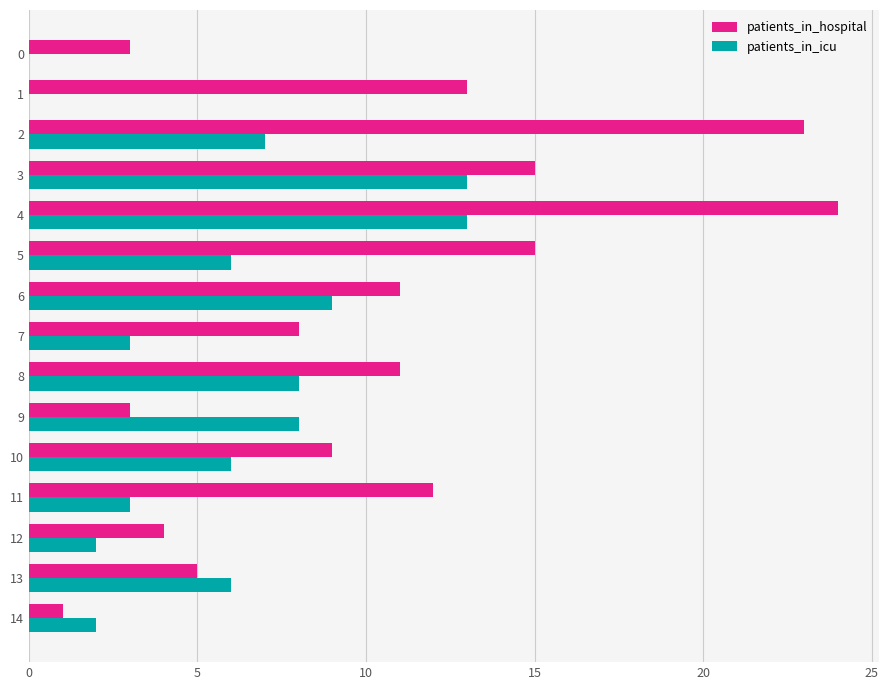

Is it true that patients_in_hospital equals 24 at 4?

True